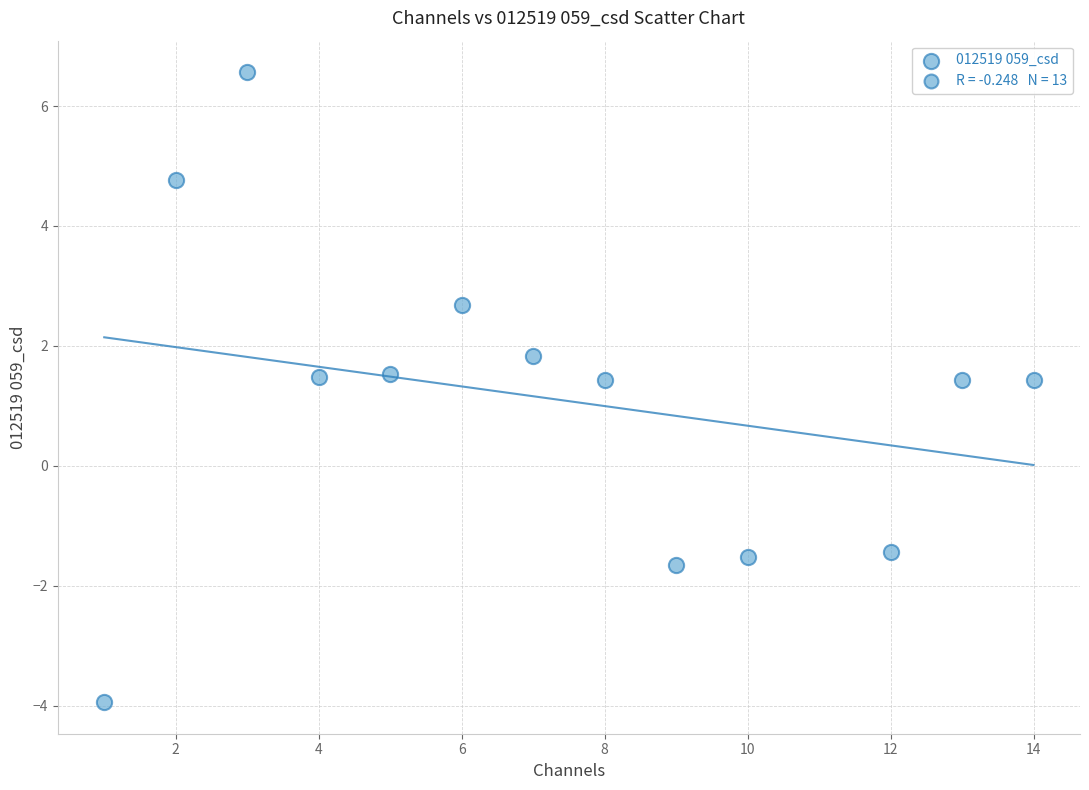

What is the range of Y values (max minus min)?

10.5